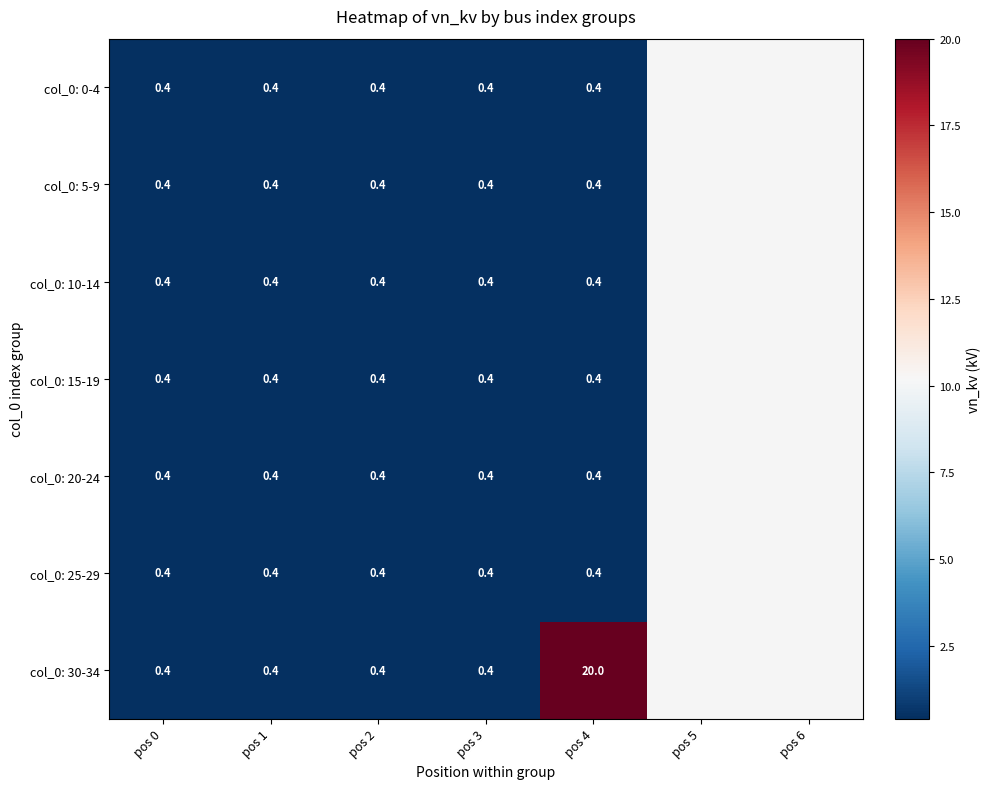

Between pos 0 and pos 4, which series saw the biggest shift?

col_0: 30-34